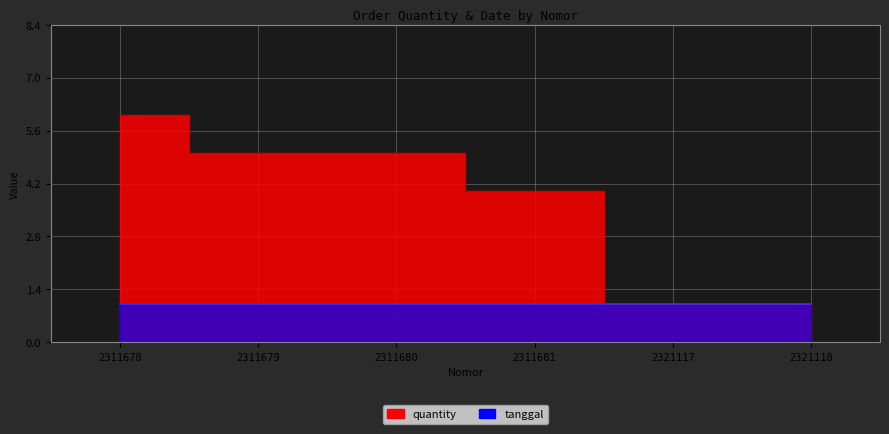

What is the value of the 4th point from the left?

4